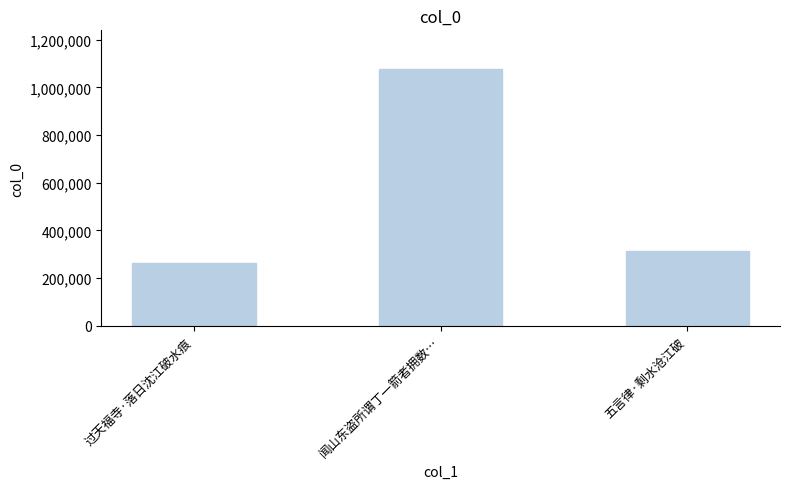

Which label corresponds to the smallest value in the chart?

过天福寺·落日沈江破水痕